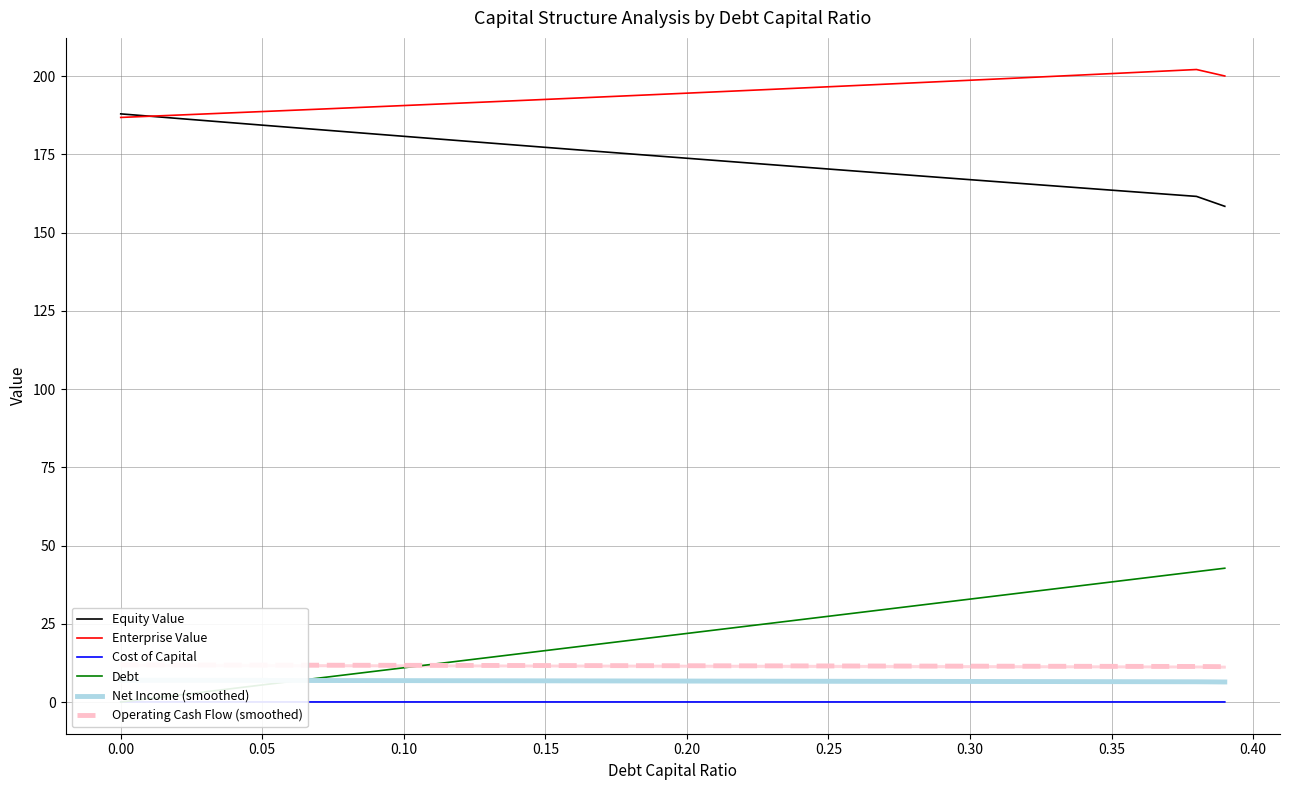

What is the highest value of the Enterprise Value series?

202.1